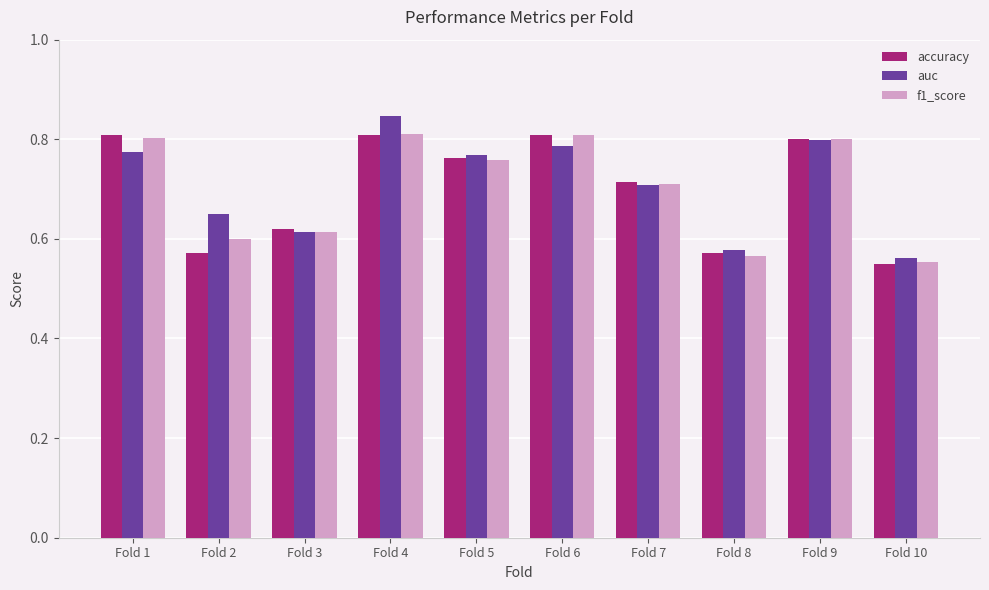

Count the f1_score values in the range 0 to 1.

10